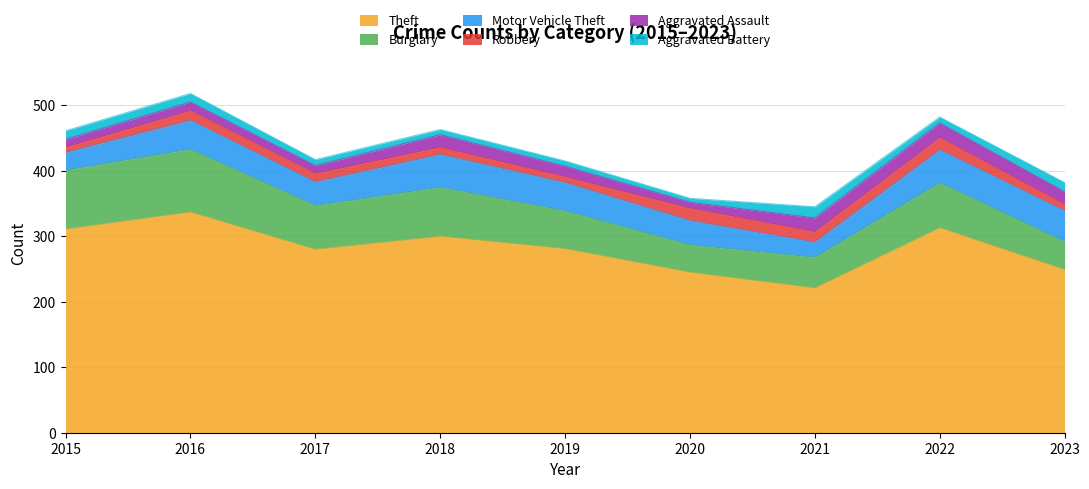

True or false: Robbery and Burglary intersect in this chart.

False